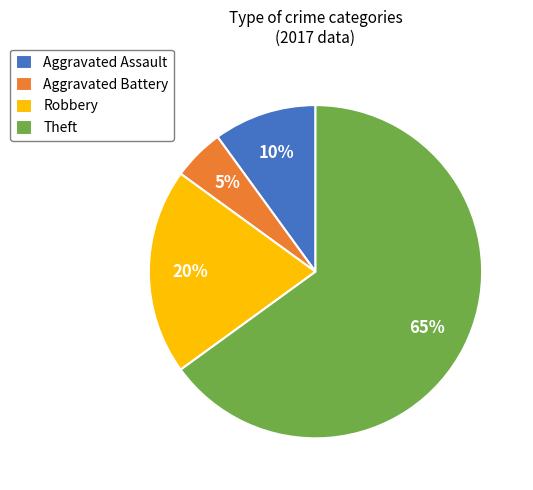

Which category has the biggest portion of the pie?

Theft